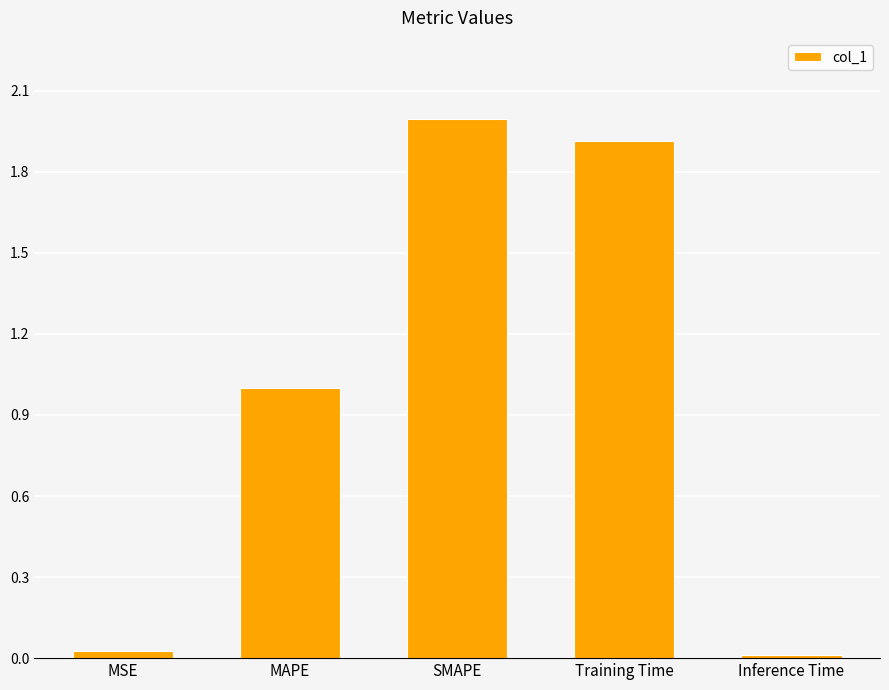

What value does the data have at MAPE?

1.0